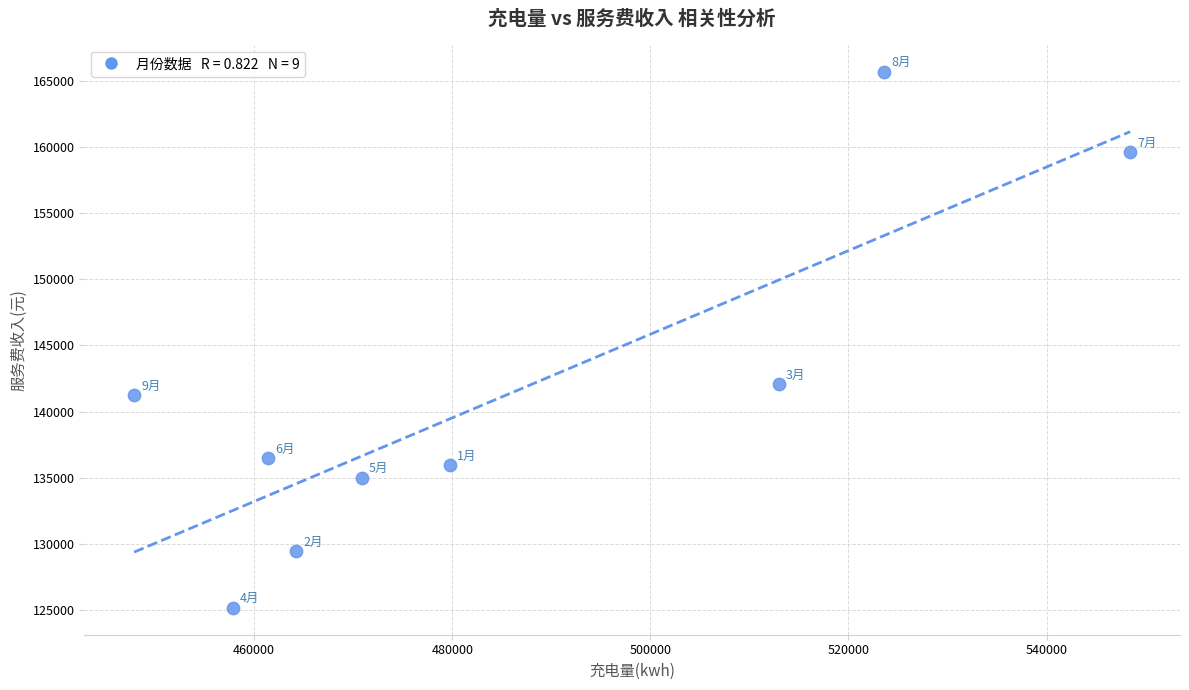

What is the range of Y values (max minus min)?

40582.7